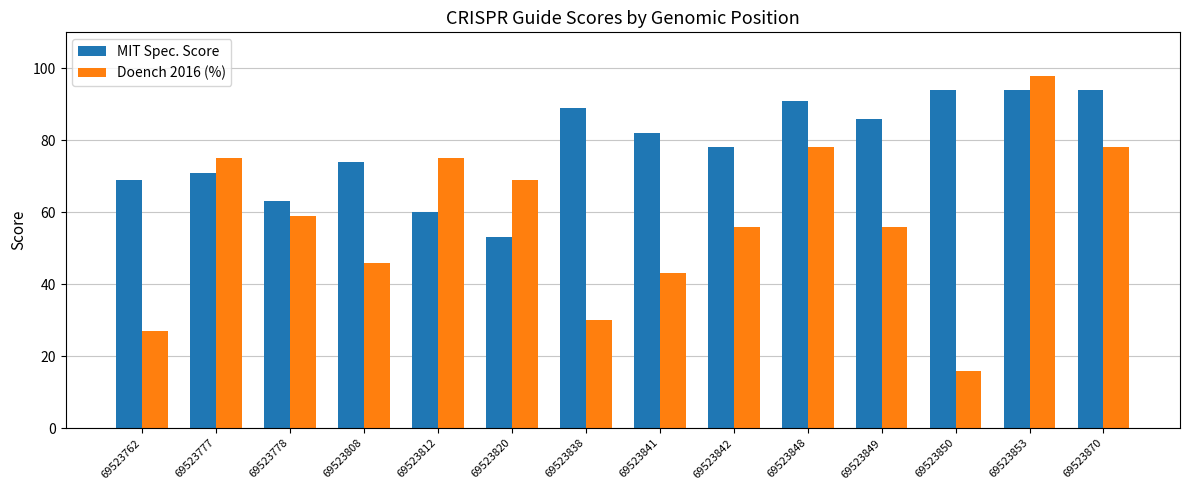

Reading right to left, what are all the values shown in this chart?

MIT Spec. Score: 94	94	94	86	91	78	82	89	53	60	74	63	71	69
Doench 2016 (%): 78	98	16	56	78	56	43	30	69	75	46	59	75	27